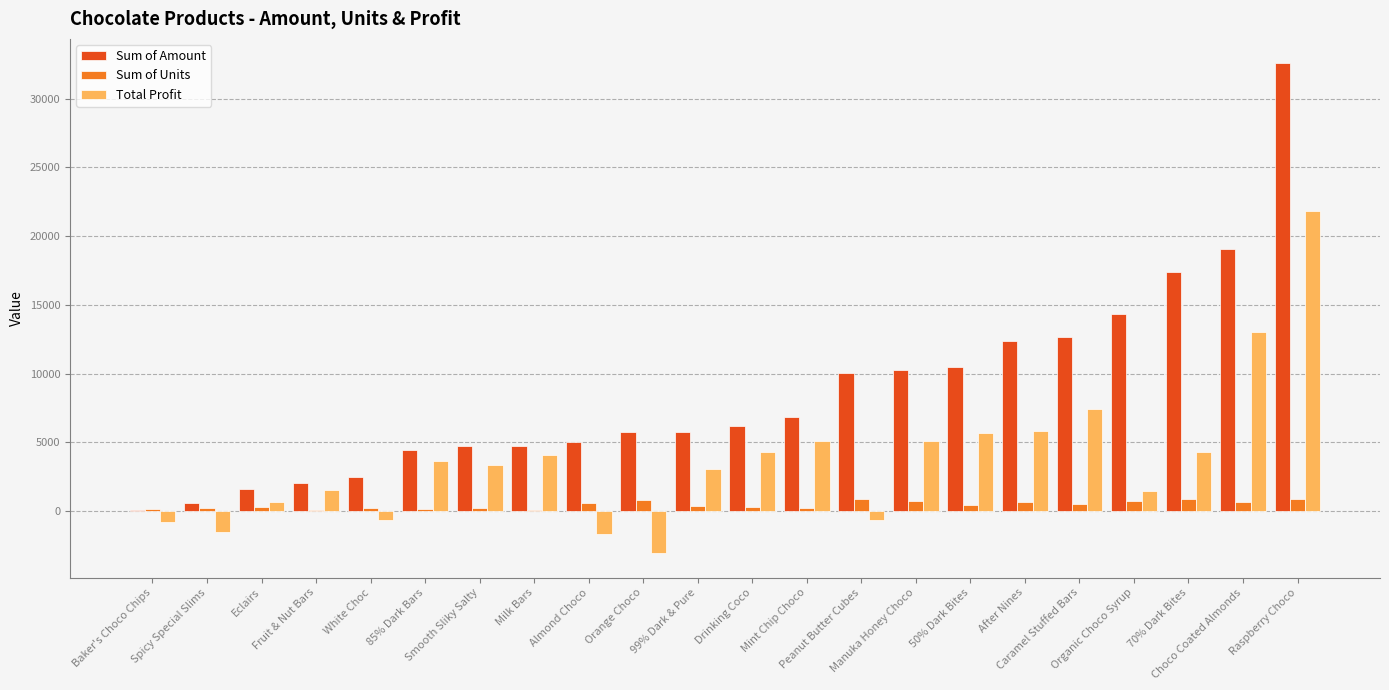

What is the sum of all Sum of Units values?

10158.0